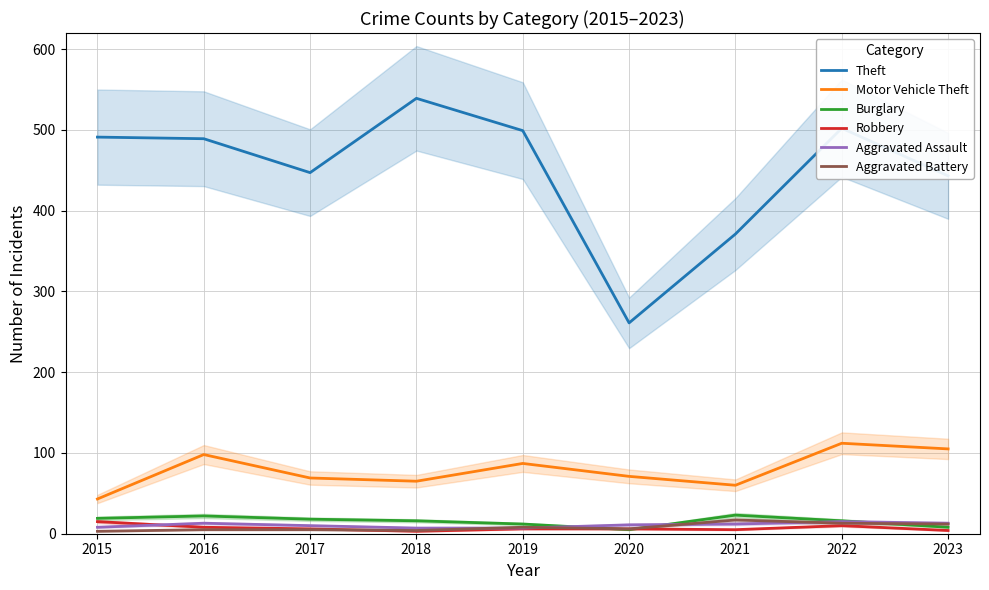

At which category does Robbery reach its first local valley?

2018